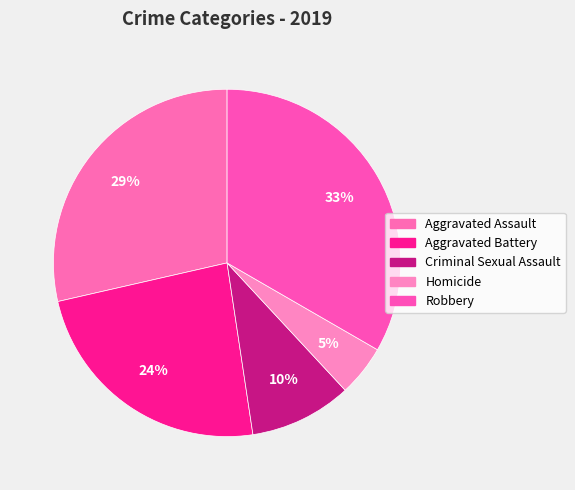

True or false: Criminal Sexual Assault accounts for 10% of the total.

True